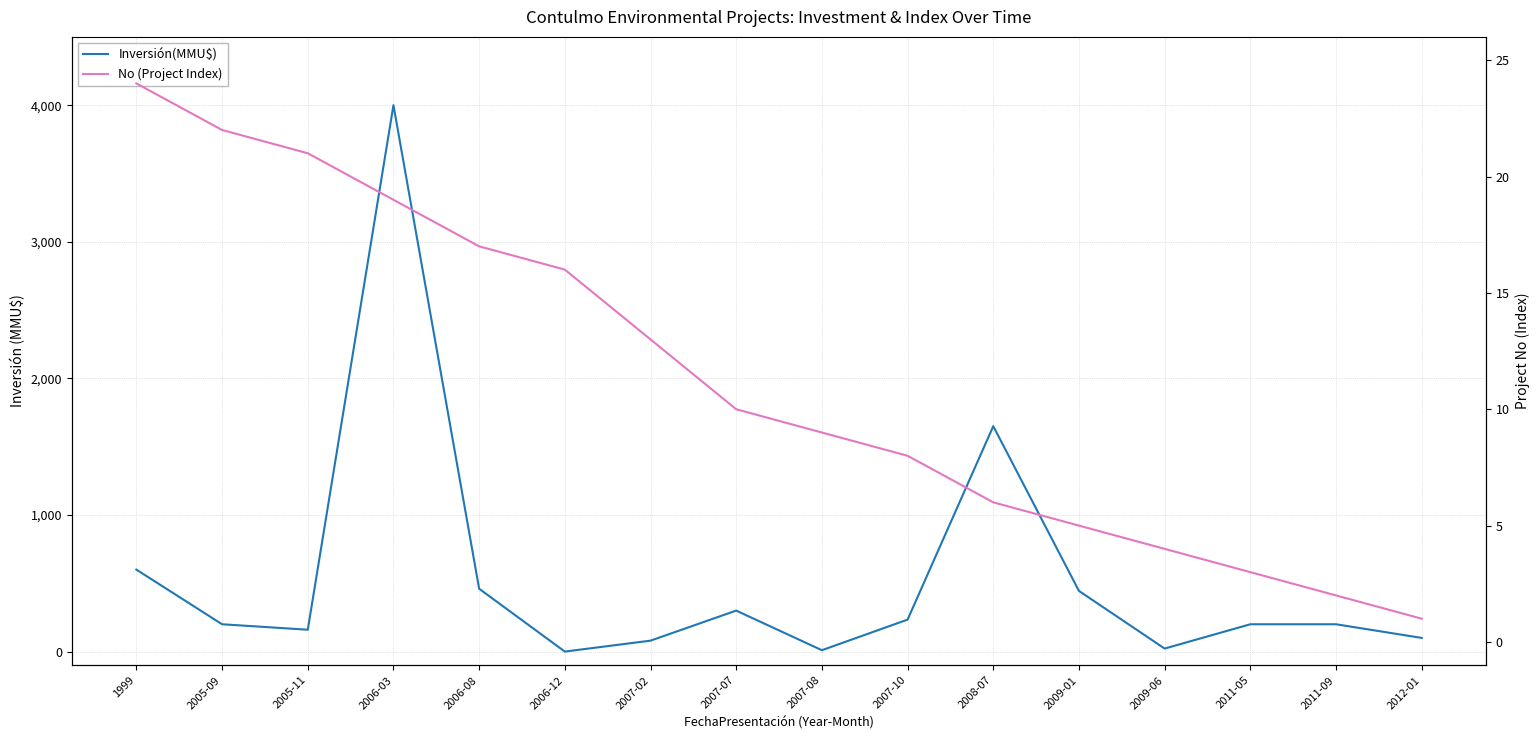

Rank the series by their average value, from highest to lowest.

Inversión(MMU$), No (Project Index)